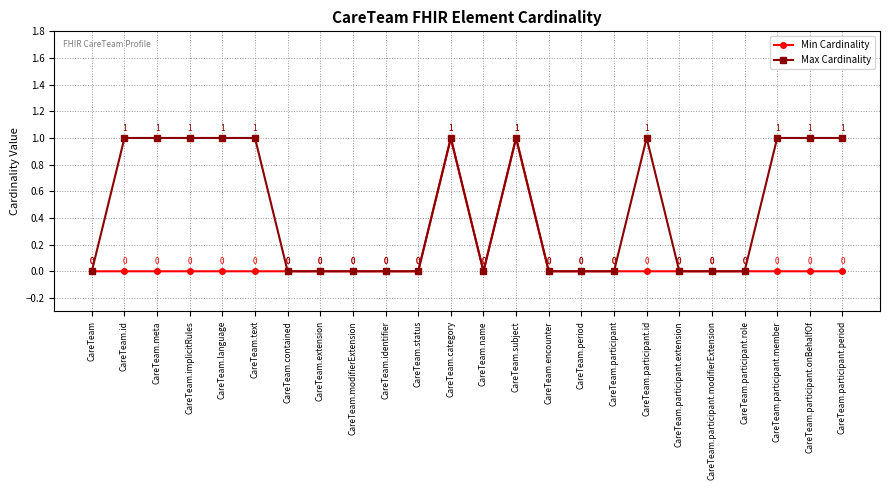

List the series in order of their overall mean, lowest first.

Min Cardinality, Max Cardinality